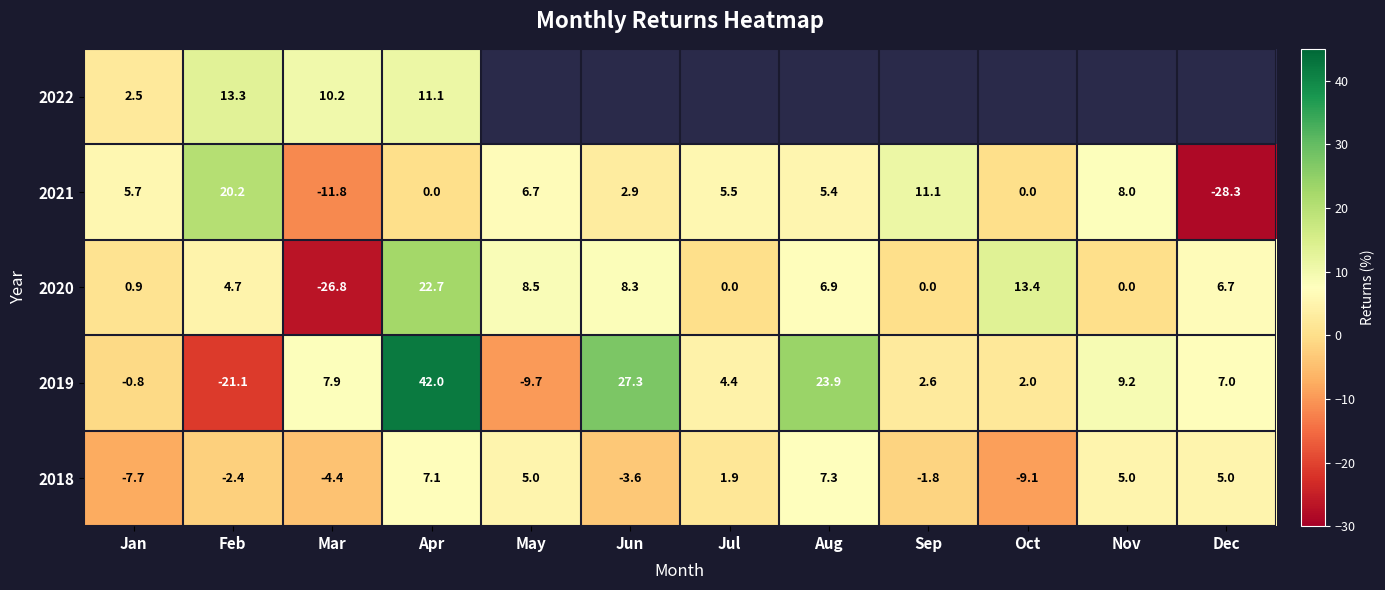

At which label does 2019 reach its peak?

Apr